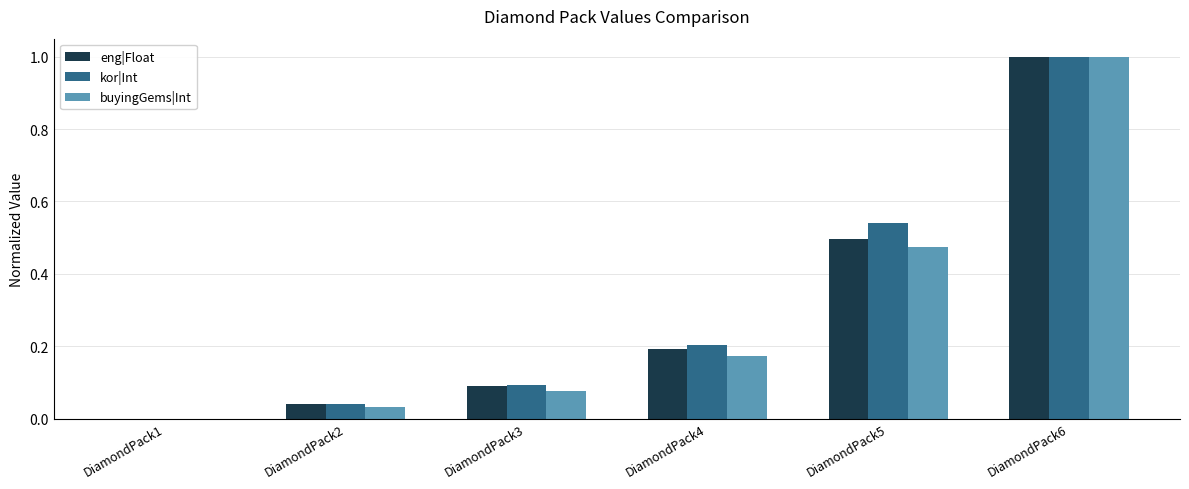

What is the sum of the kor|Int values at DiamondPack4 and DiamondPack3?

0.3